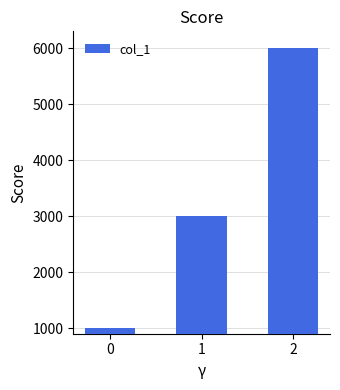

What is the greatest value displayed?

6000